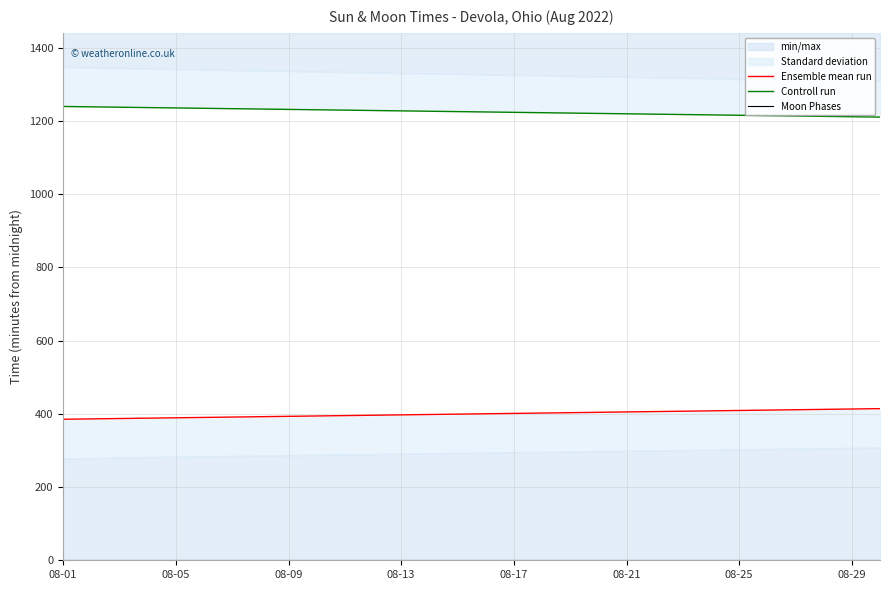

What is the lowest value of the Ensemble mean run series?

385